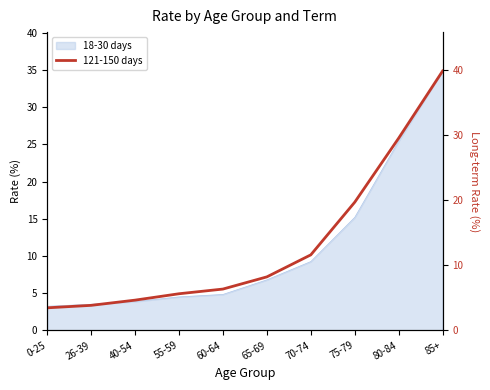

Rank the categories by value from lowest to highest.

0-25, 26-39, 40-54, 55-59, 60-64, 65-69, 70-74, 75-79, 80-84, 85+